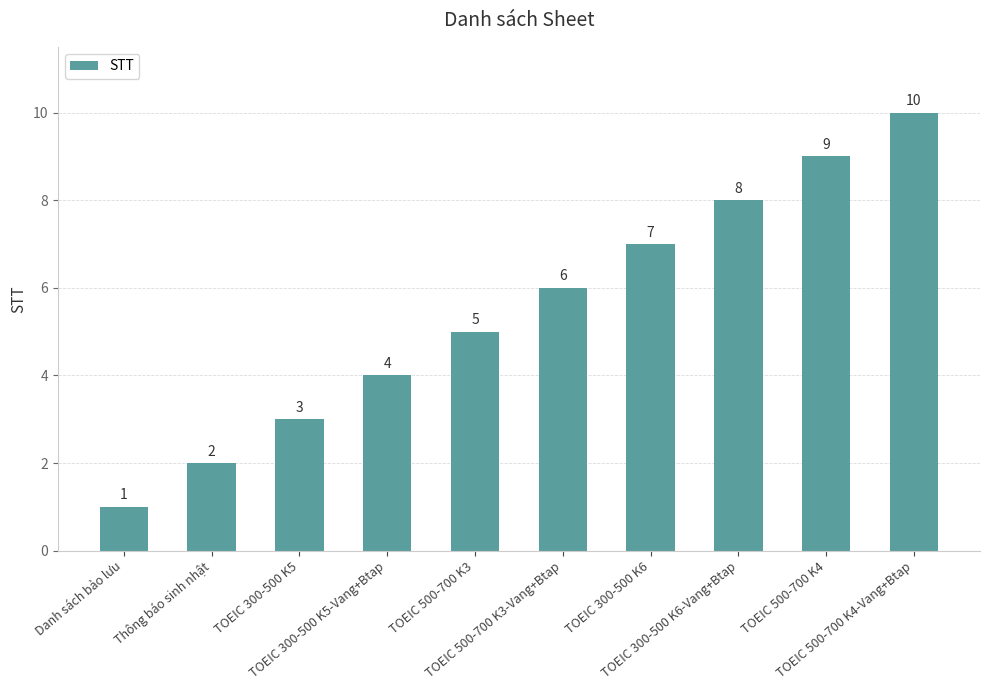

What is the change in value from TOEIC 300-500 K6 to TOEIC 500-700 K4-Vang+Btap?

+3